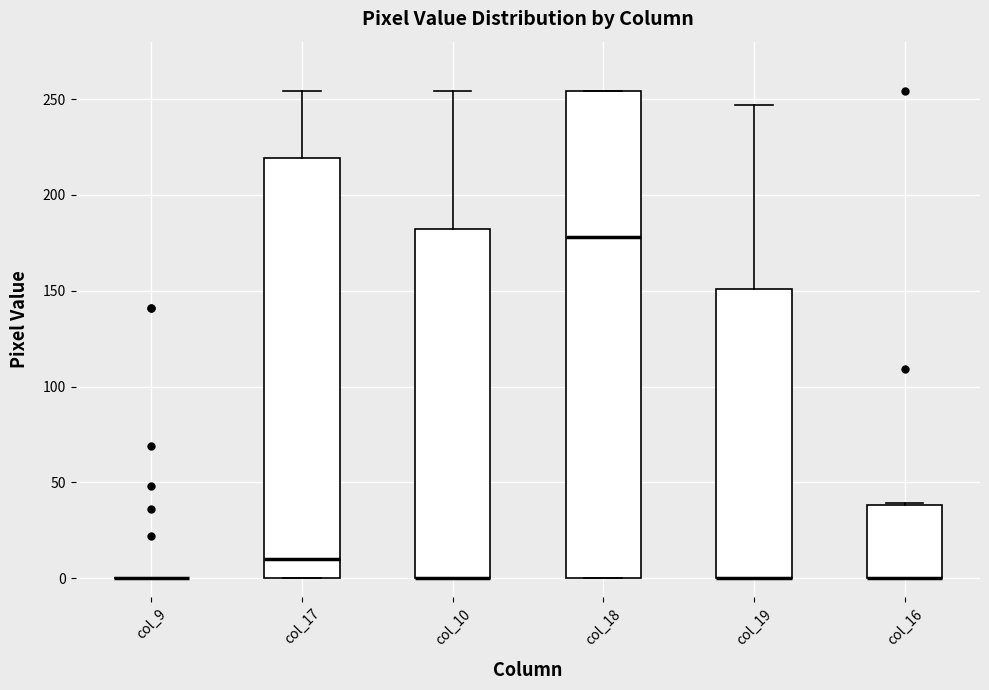

Which box is the tallest, from its lower edge to its upper edge?

col_18